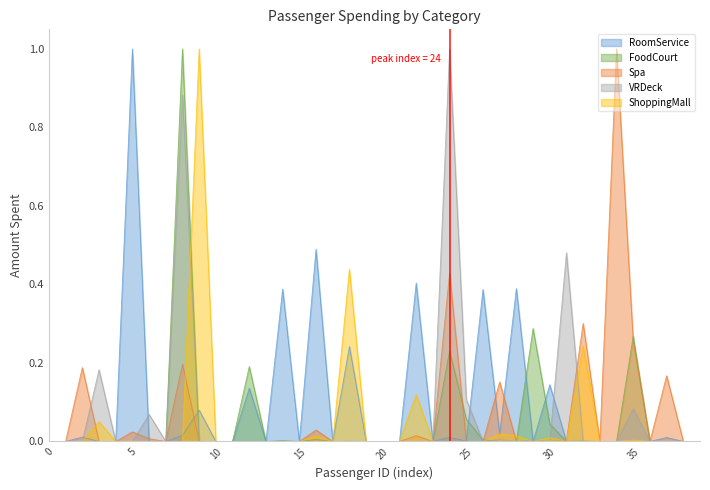

True or false: Spa has a value of 0.6 at 25.

False